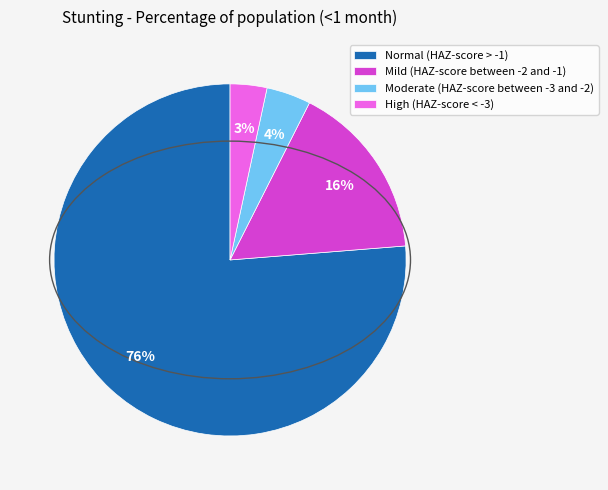

Which category has the smallest portion of the pie?

High (HAZ-score < -3)